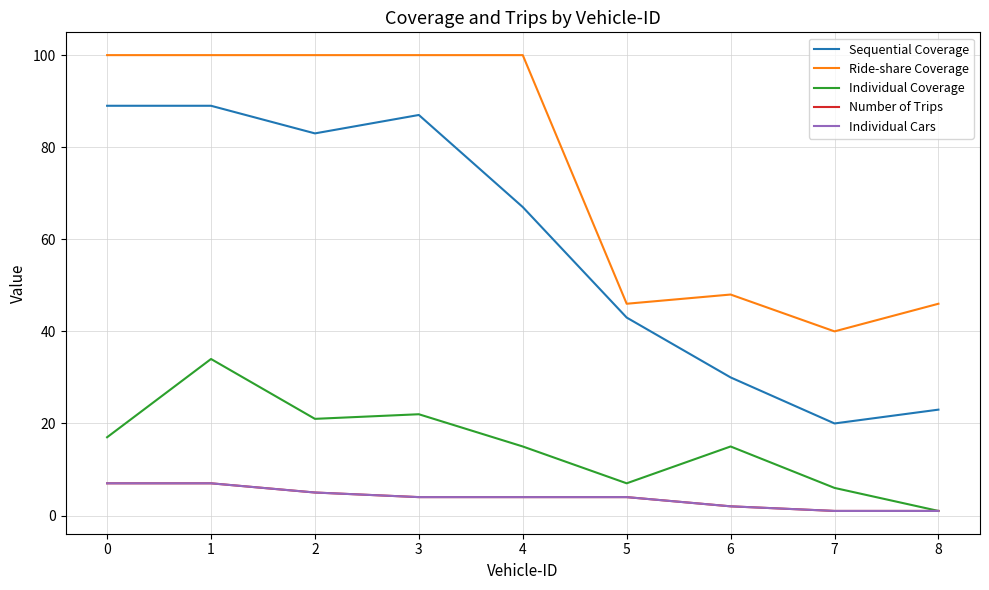

Is the value of Number of Trips at 7 greater than the value of Individual Coverage at 4?

No